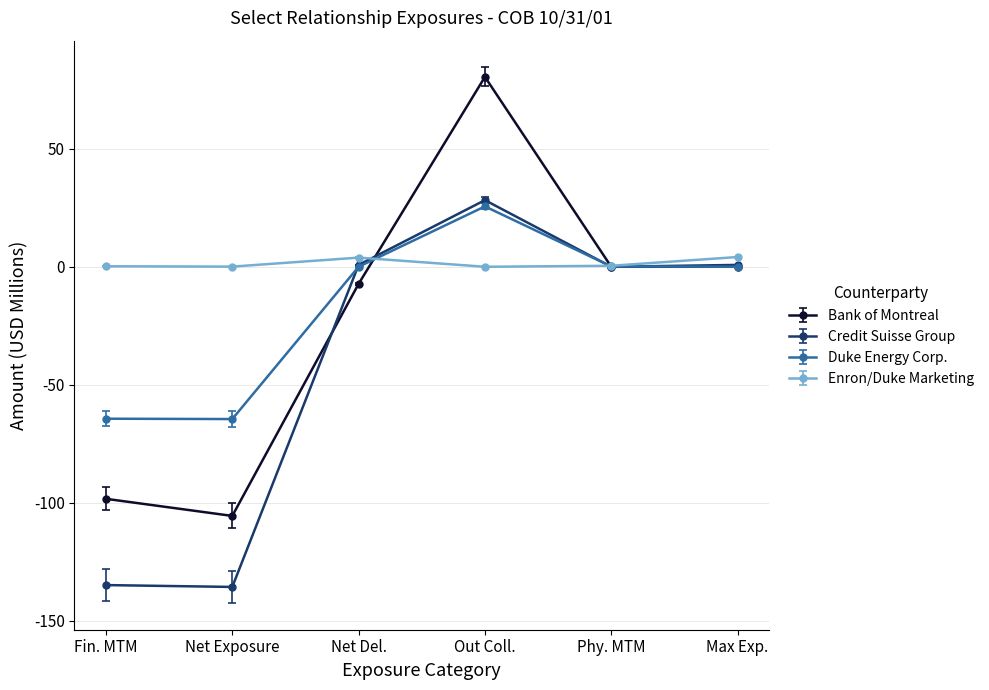

What is the label of the 3rd point from the left?

Net Del.